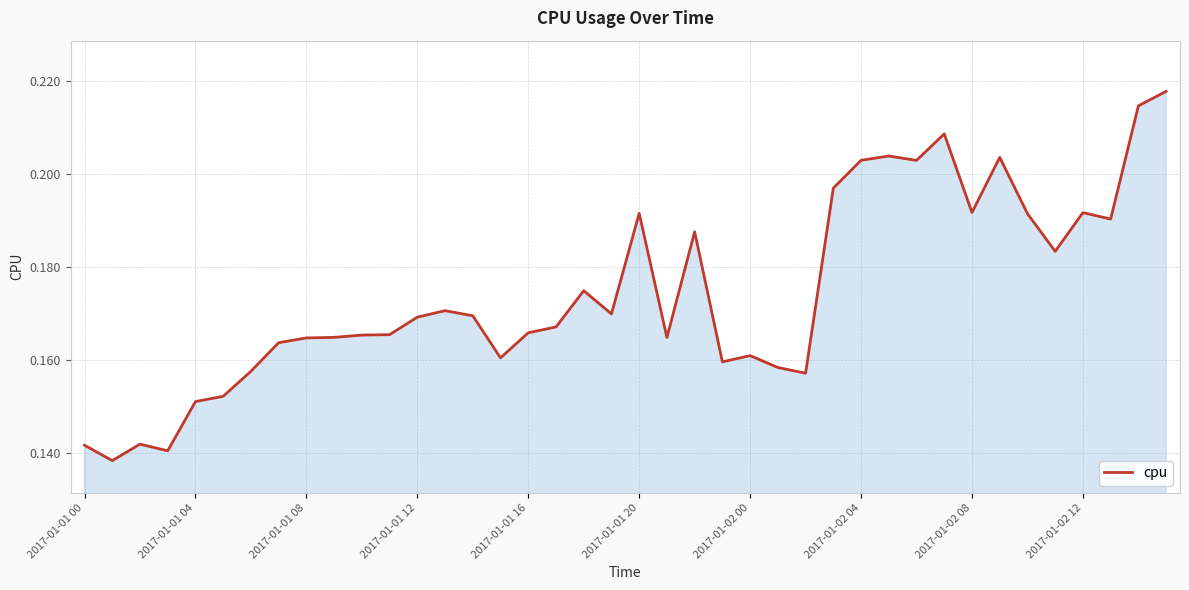

How many lines are shown in the chart?

1